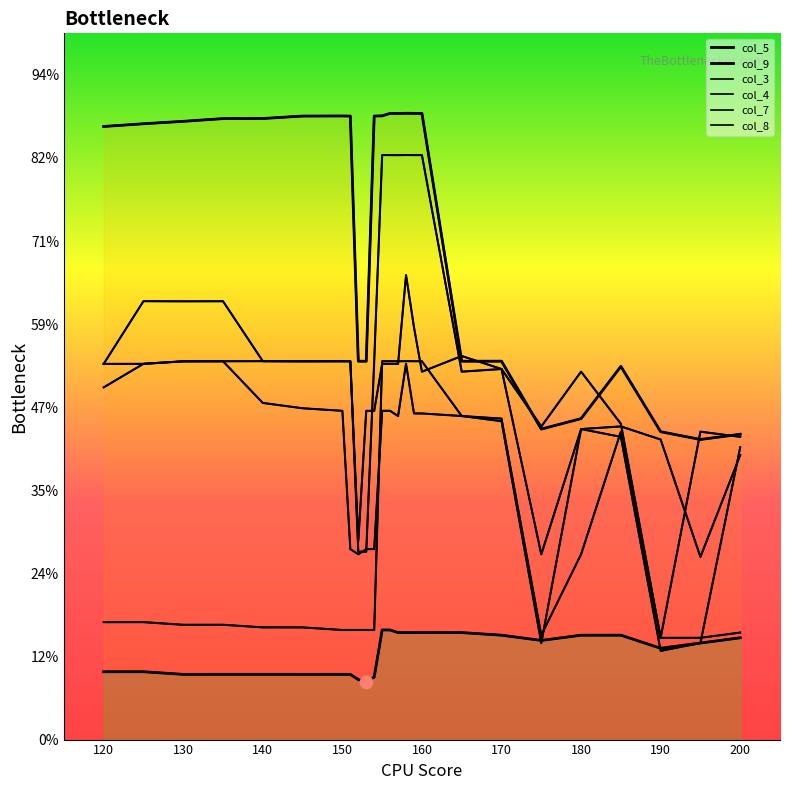

Which series has the largest total across all categories?

col_9